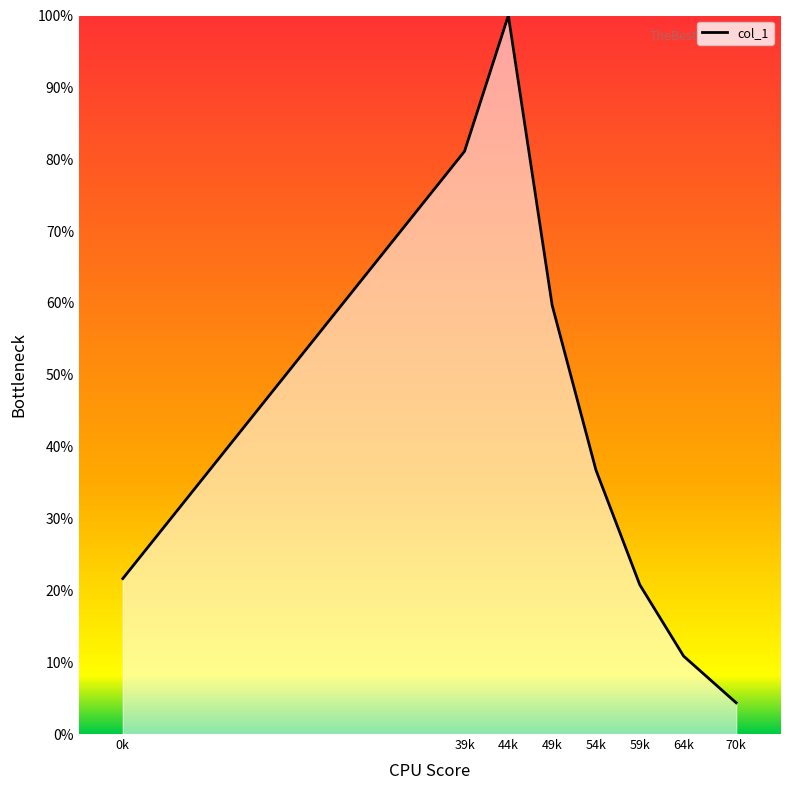

What is the difference between the maximum and second lowest values?

89.2